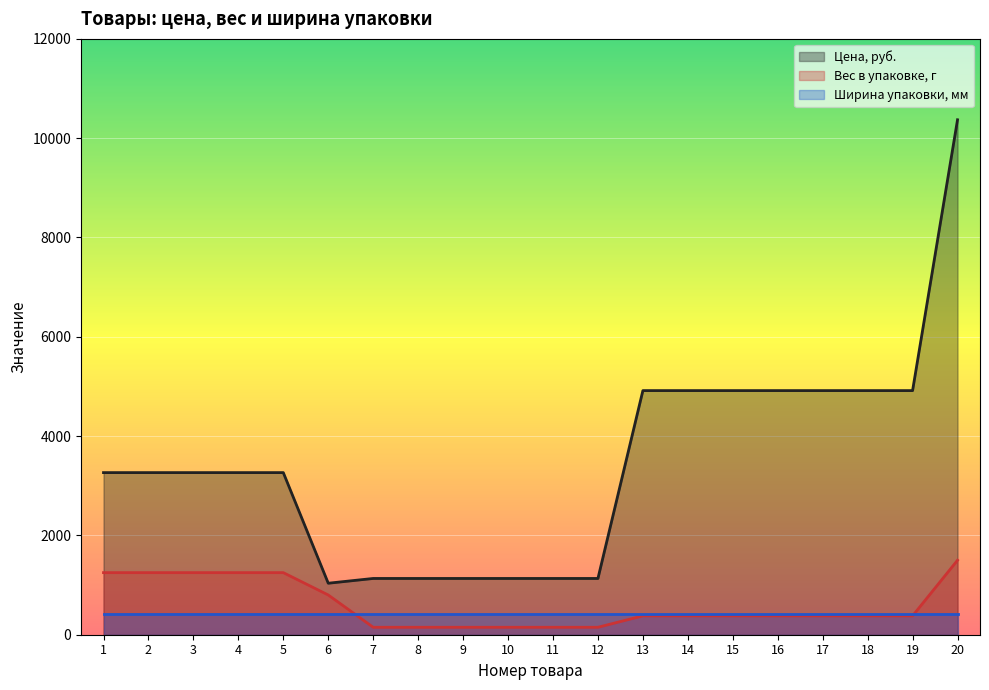

What is the value of the Вес в упаковке, г point at the 6th from the left?

800.0